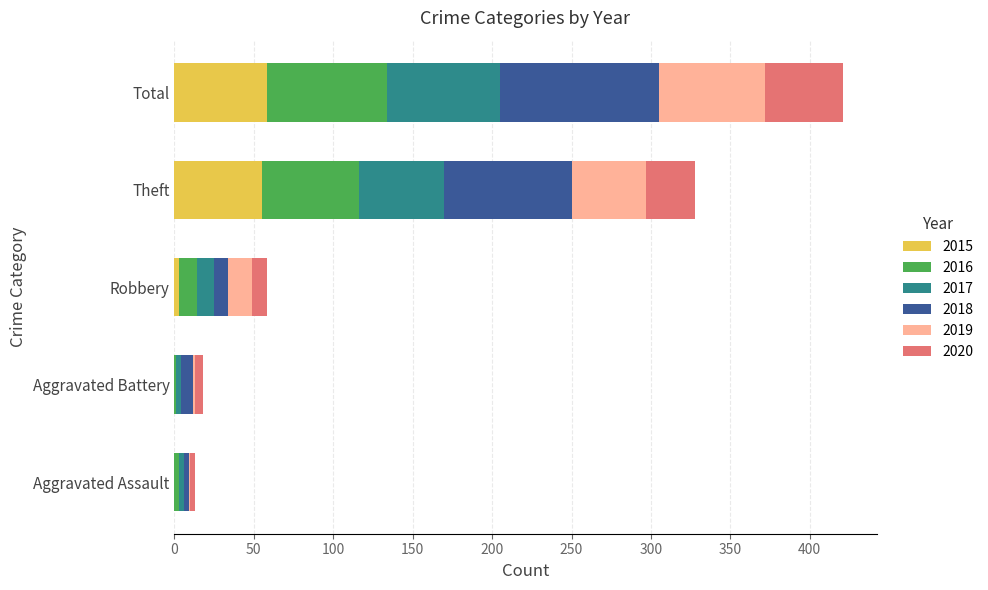

How many data points does each series have?

5